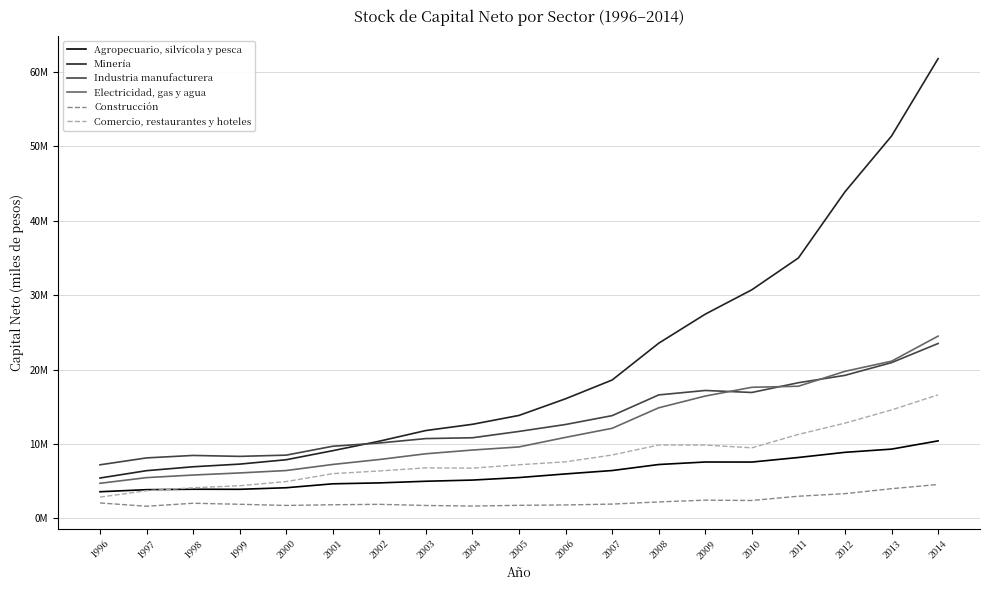

Is it true that Minería equals 4910517 at 1999?

False